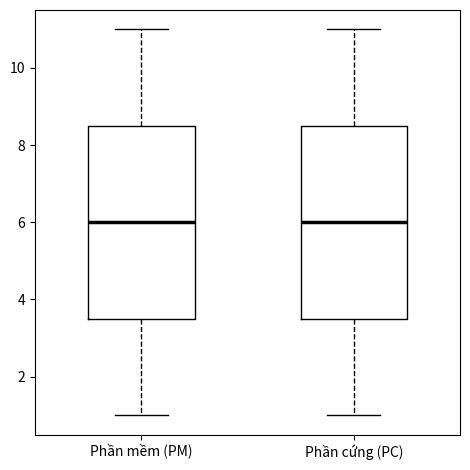

Reading left to right, read every box against the y-axis: the position of its median line, the range the box covers, and the ends of its whiskers. The values are not printed on the chart, so give them approximately, as read against the axis.

Phần mềm (PM): median 6.0, box 3.6 to 8.6, whiskers 1.0 to 11.0
Phần cứng (PC): median 6.0, box 3.6 to 8.6, whiskers 1.0 to 11.0